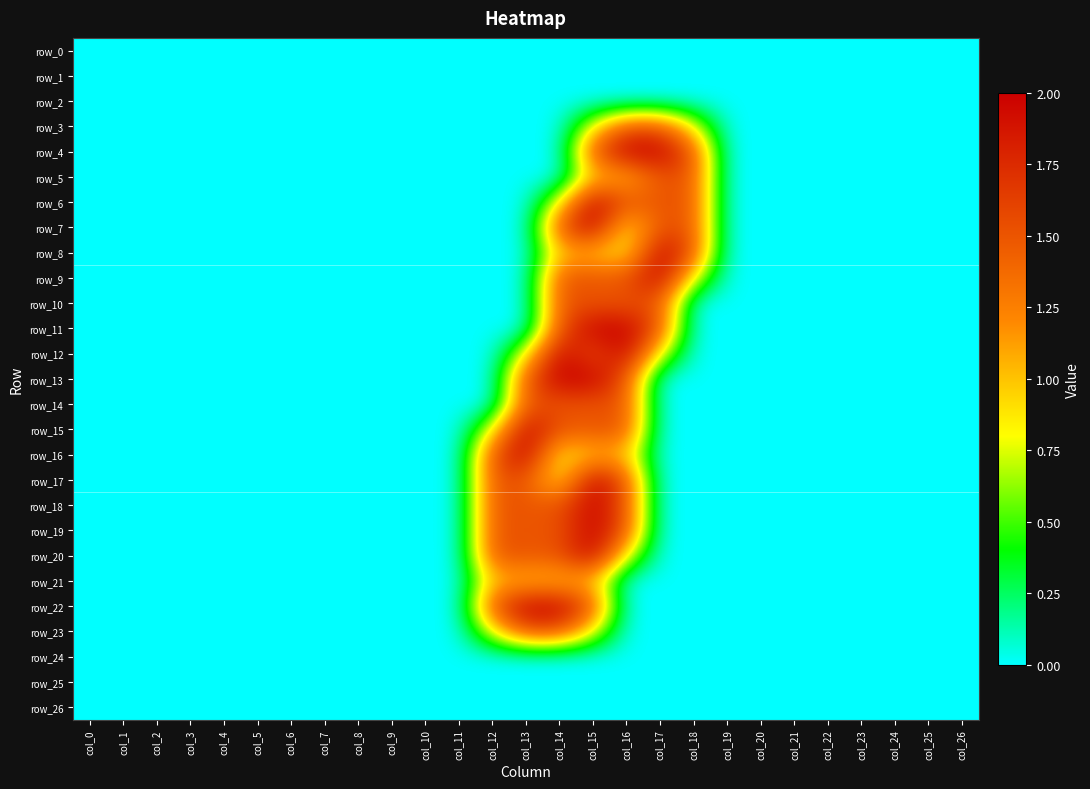

Between col_0 and col_22, which series saw the biggest shift?

row_0